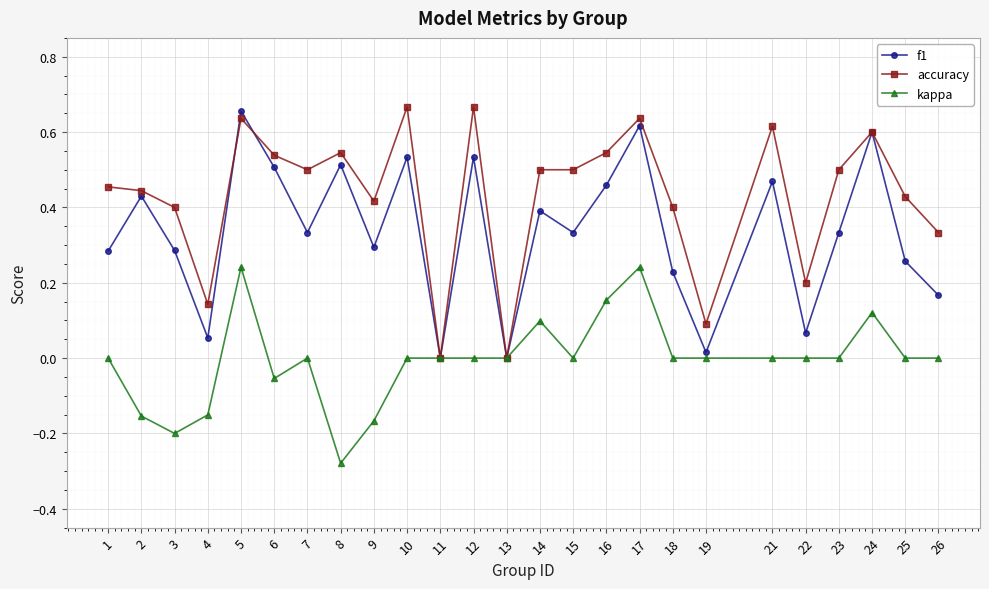

Is the value of f1 at 18 greater than the value of kappa at 11?

Yes